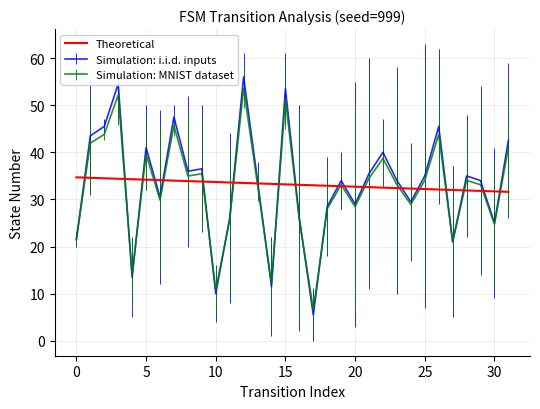

What is the minimum value shown in the chart?

5.5